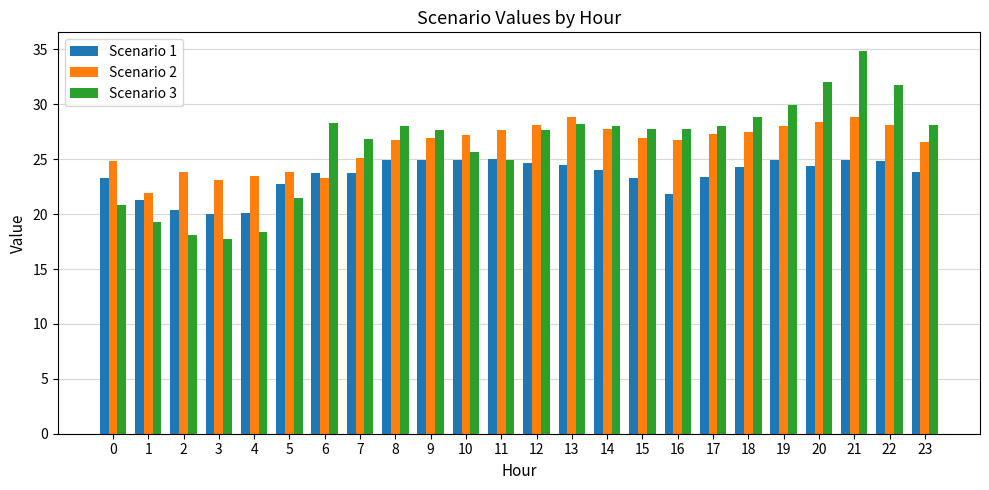

What is the maximum value shown in the chart?

34.8